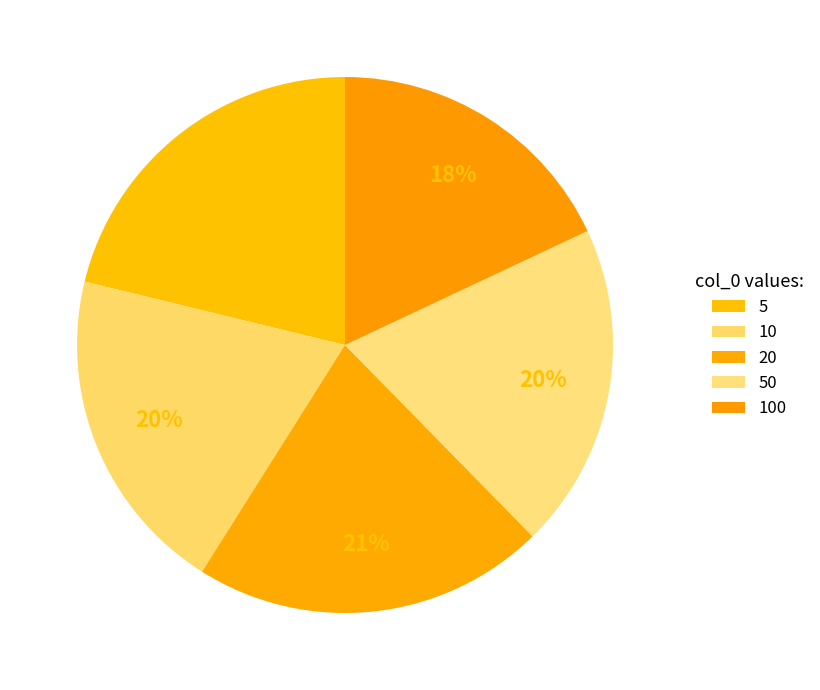

Count the number of slices in the pie.

5